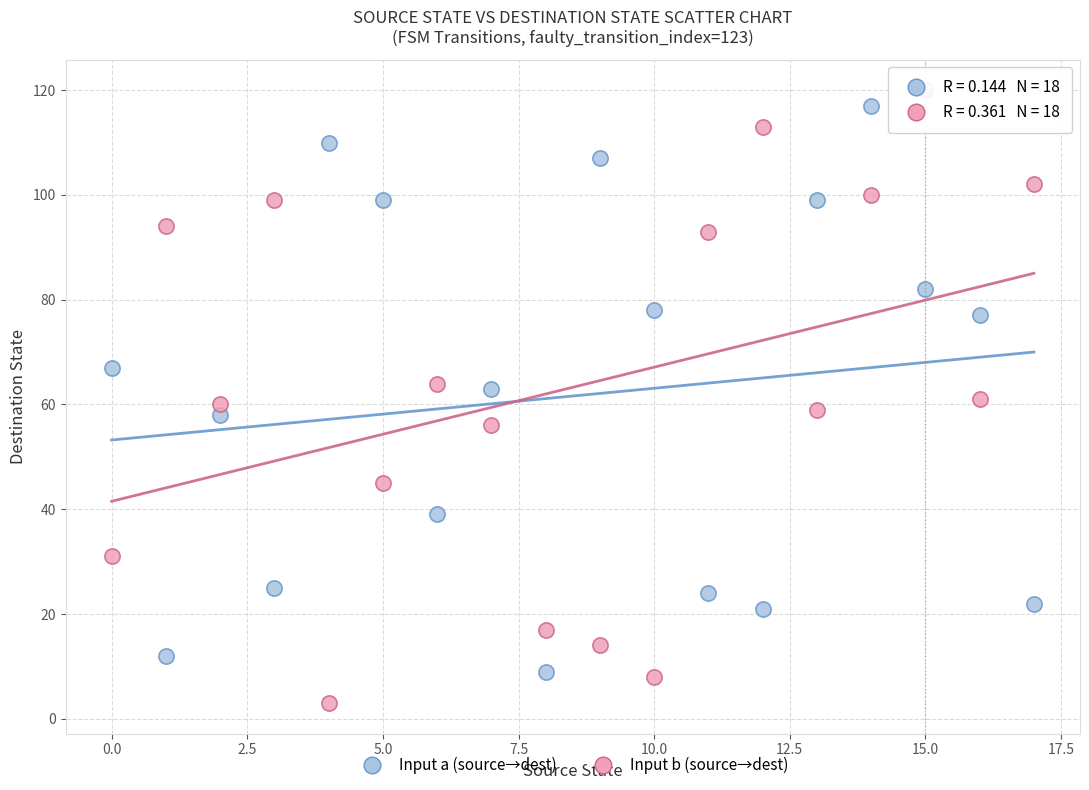

Which series has the widest spread of Y values?

Input b (source→dest)